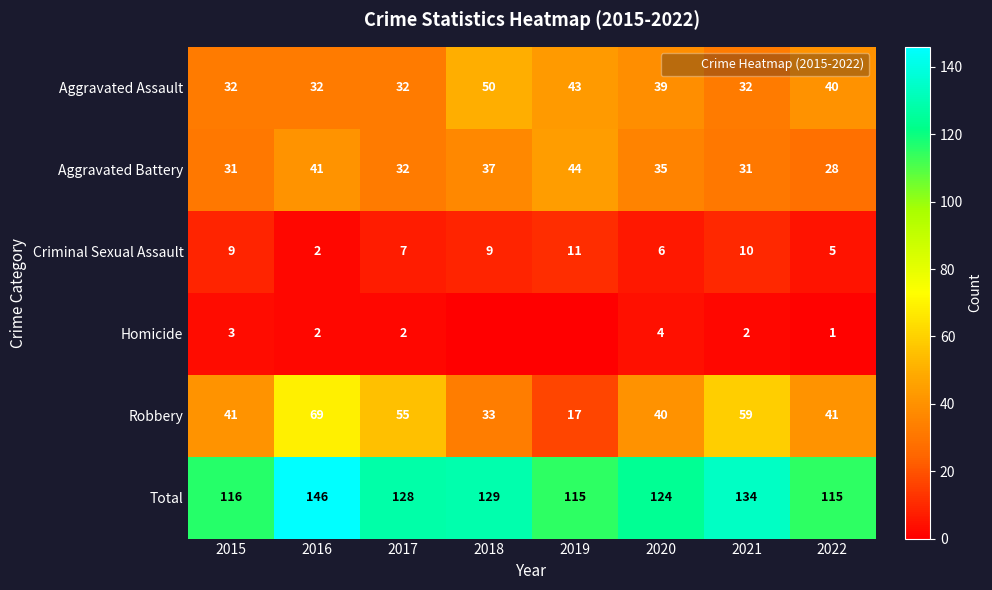

True or false: Aggravated Assault has a value of 49 at 2021.

False